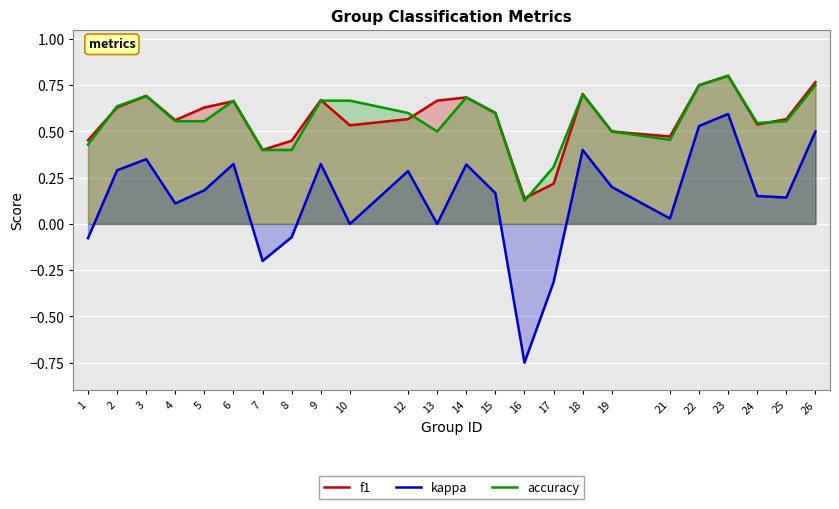

In accuracy, how many points are lower than both neighbors (excluding endpoints)?

4